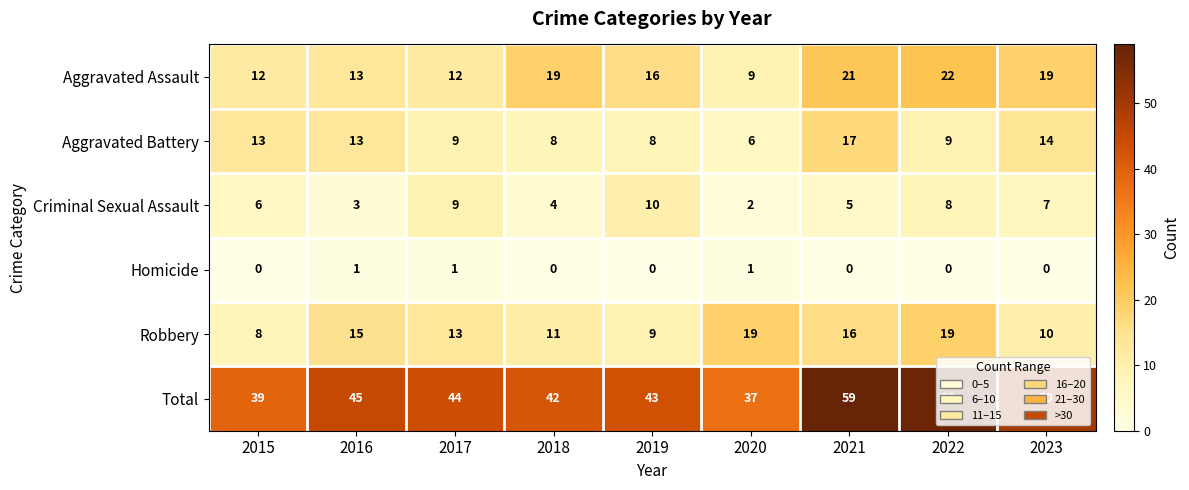

What is the average value of the Aggravated Assault series?

16